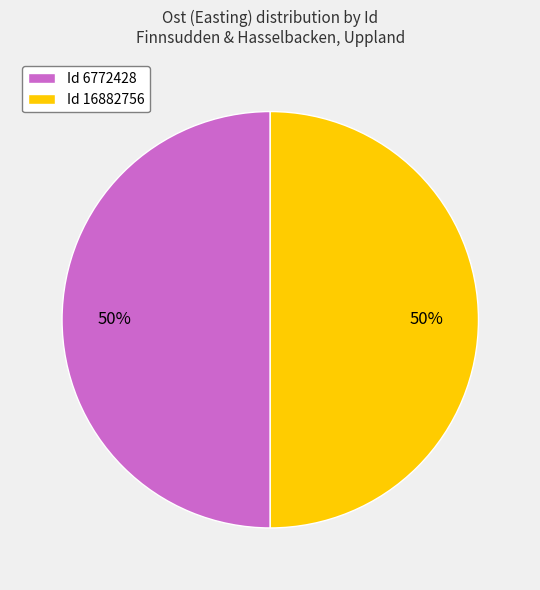

Combined, do Id 16882756 and Id 6772428 account for over 50%?

Yes